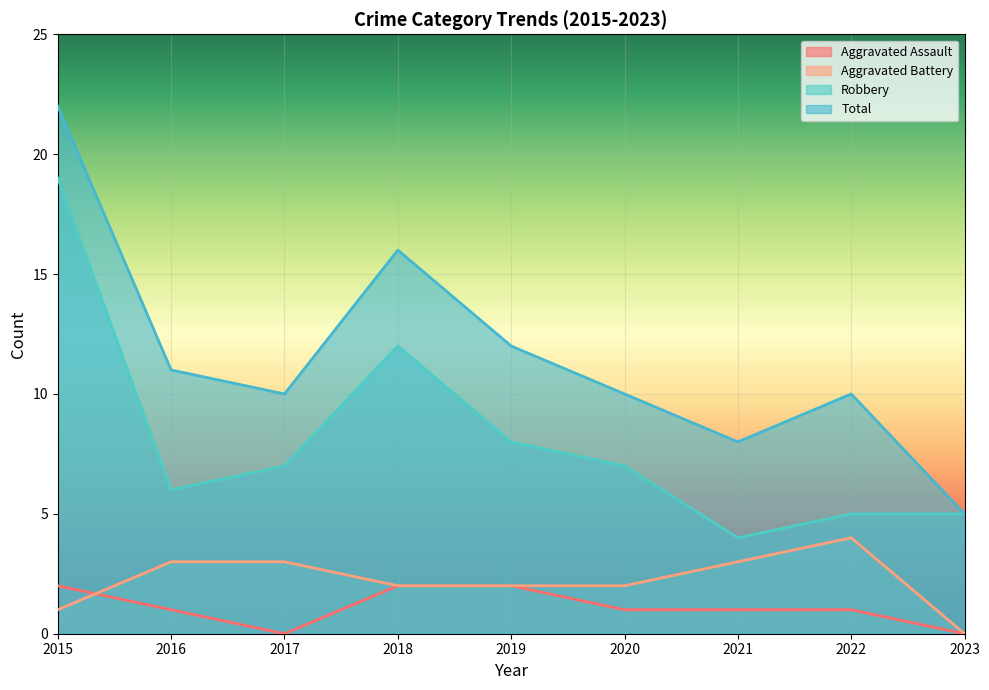

True or false: Total and Robbery cross at least once.

False